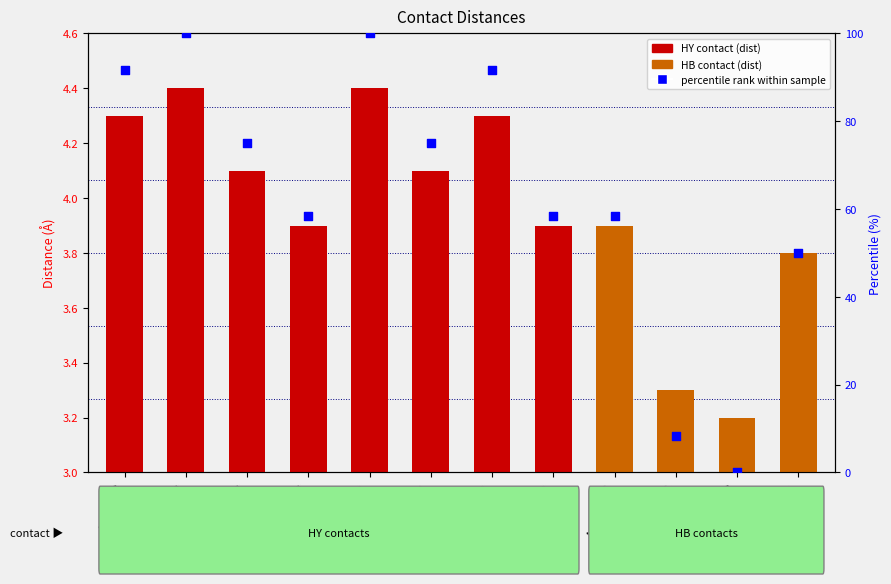

What is the change in value from A:3-ILE:CG2 to A:9-SER:OG?

-91.7